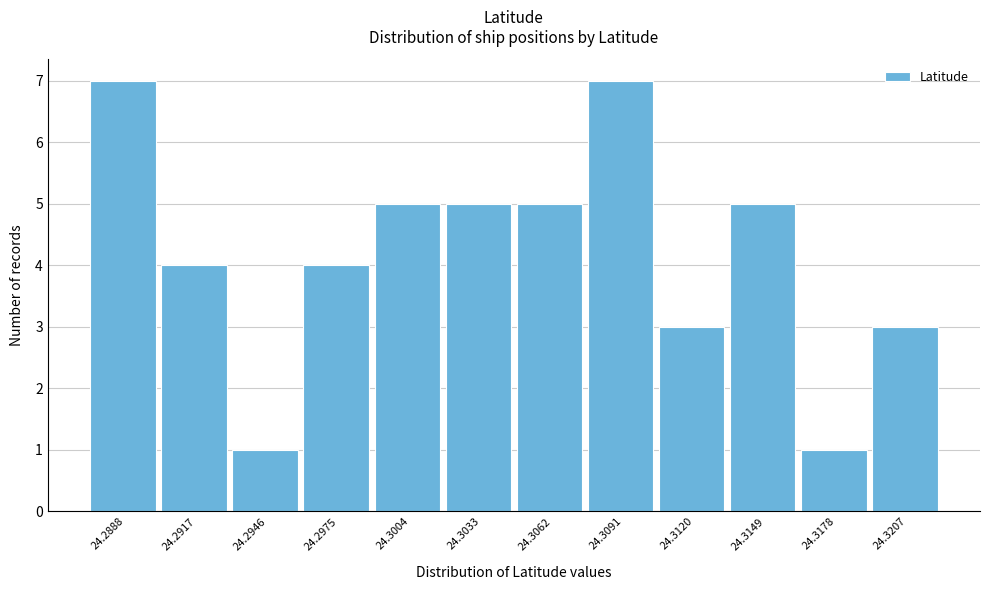

Reading left to right, list all the values displayed in this chart.

7	4	1	4	5	5	5	7	3	5	1	3